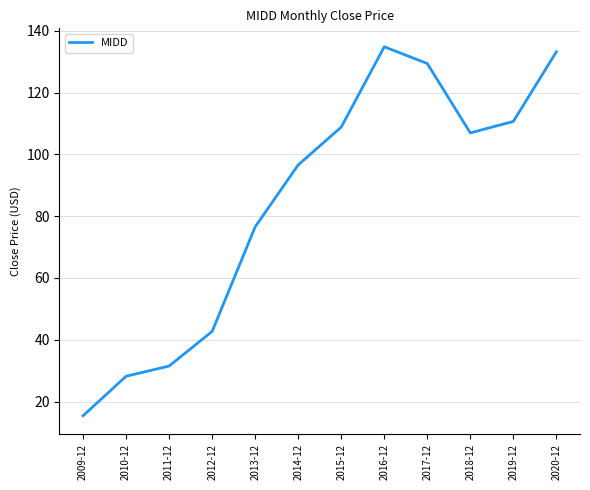

What is the minimum value shown in the chart?

15.4